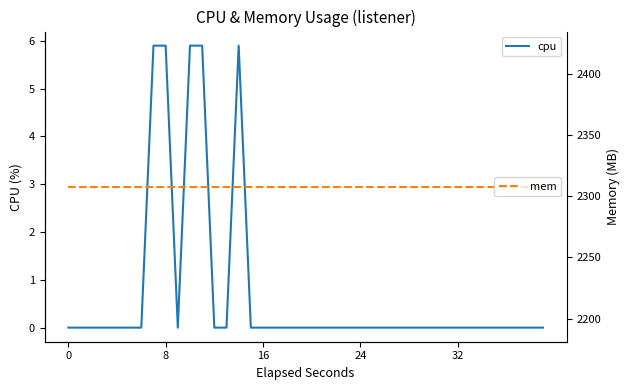

Reading right to left, what are all the values shown in this chart?

cpu: 0.0	0.0	0.0	0.0	0.0	0.0	0.0	0.0	0.0	0.0	0.0	0.0	0.0	0.0	0.0	0.0	0.0	0.0	0.0	0.0	0.0	0.0	0.0	0.0	0.0	5.9	0.0	0.0	5.9	5.9	0.0	5.9	5.9	0.0	0.0	0.0	0.0	0.0	0.0	0.0
mem: 2308.0	2308.0	2308.0	2308.0	2308.0	2308.0	2308.0	2308.0	2308.0	2308.0	2308.0	2308.0	2308.0	2308.0	2308.0	2308.0	2308.0	2308.0	2308.0	2308.0	2308.0	2308.0	2308.0	2308.0	2308.0	2308.0	2308.0	2308.0	2308.0	2308.0	2308.0	2308.0	2308.0	2308.0	2308.0	2308.0	2308.0	2308.0	2308.0	2308.0